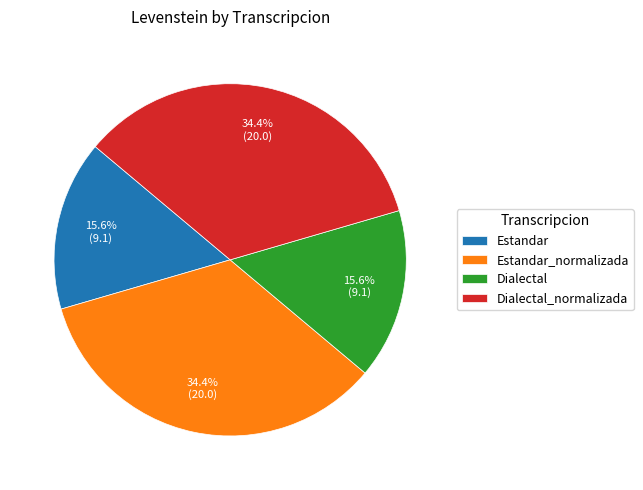

What portion of the pie excludes Estandar_normalizada?

65.6%